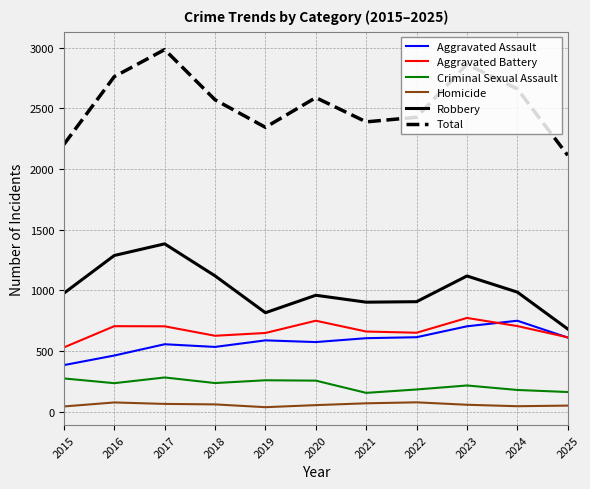

At which category is the sum across all series the highest?

2017